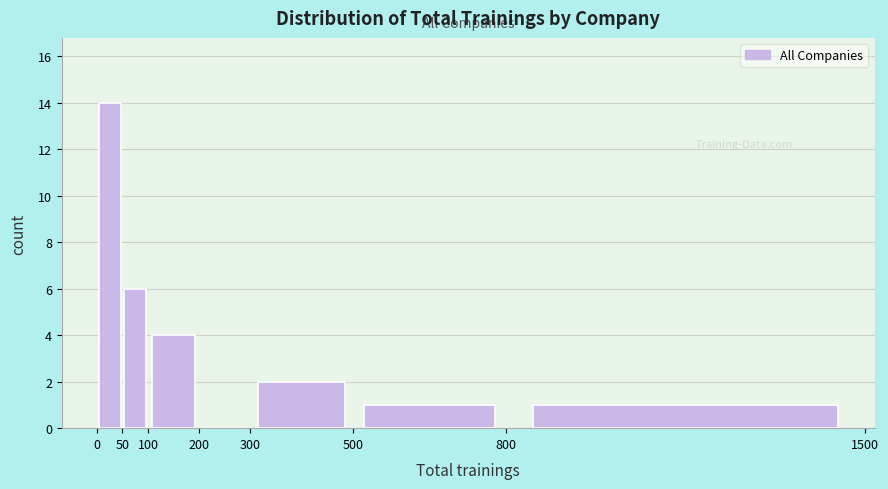

Reading left to right, transcribe this chart: for each bar, give the range it covers on the x-axis and its height. The values are not printed on the chart, so give them approximately, as read against the axis.

0 to 50: 14
50 to 100: 6
100 to 200: 4
200 to 300: 0
300 to 500: 2
500 to 800: 1
800 to 1500: 1